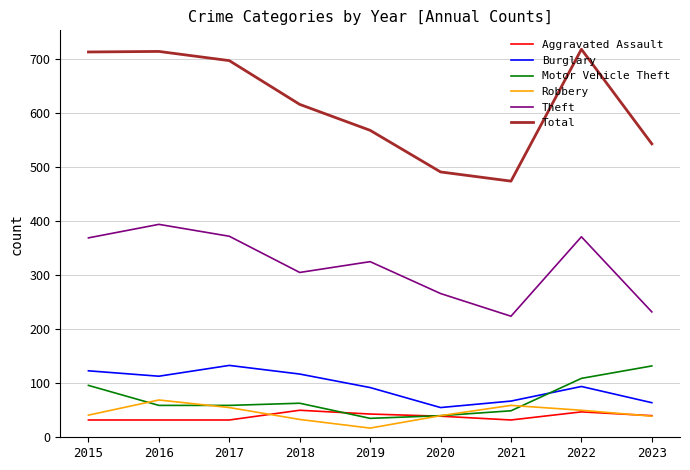

True or false: Robbery has more than 0 points higher than both neighbors.

True